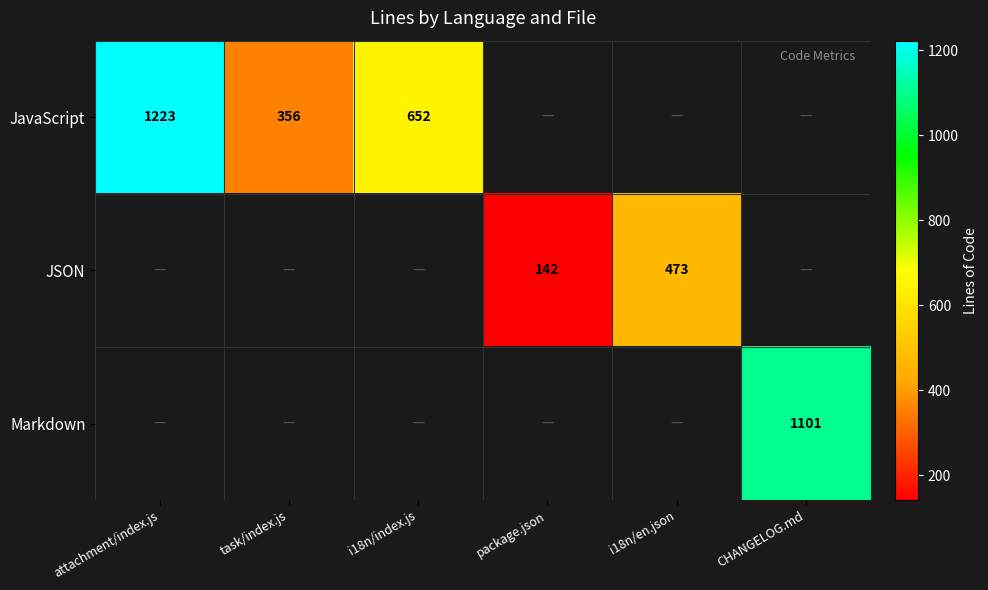

The value of JavaScript at task/index.js is 567. True or false?

False